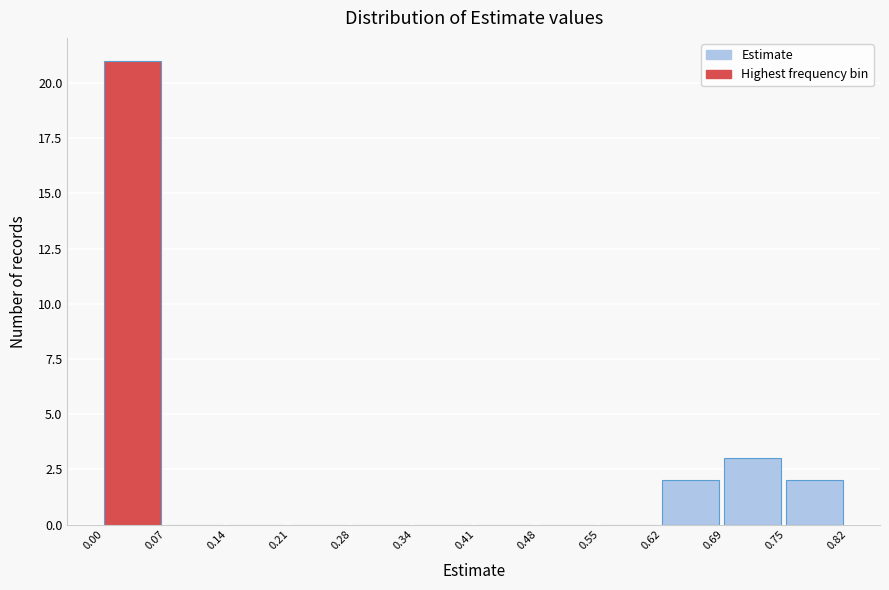

Which range on the x-axis has the tallest bar?

0.00 to 0.07